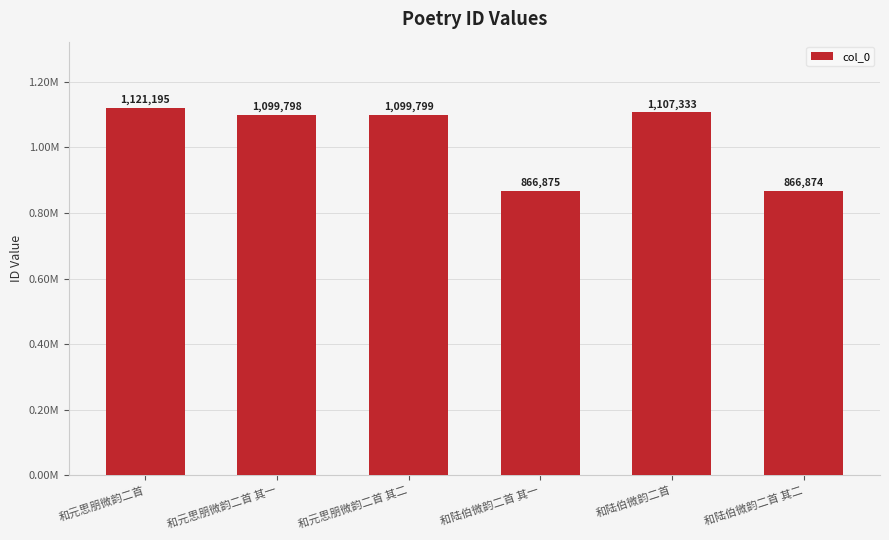

Rank the categories by value from lowest to highest.

和陆伯微韵二首 其二, 和陆伯微韵二首 其一, 和元思朋微韵二首 其一, 和元思朋微韵二首 其二, 和陆伯微韵二首, 和元思朋微韵二首